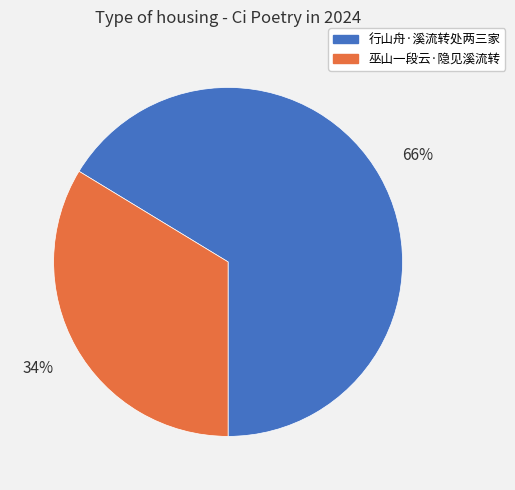

True or false: 行山舟·溪流转处两三家 accounts for 66% of the total.

True